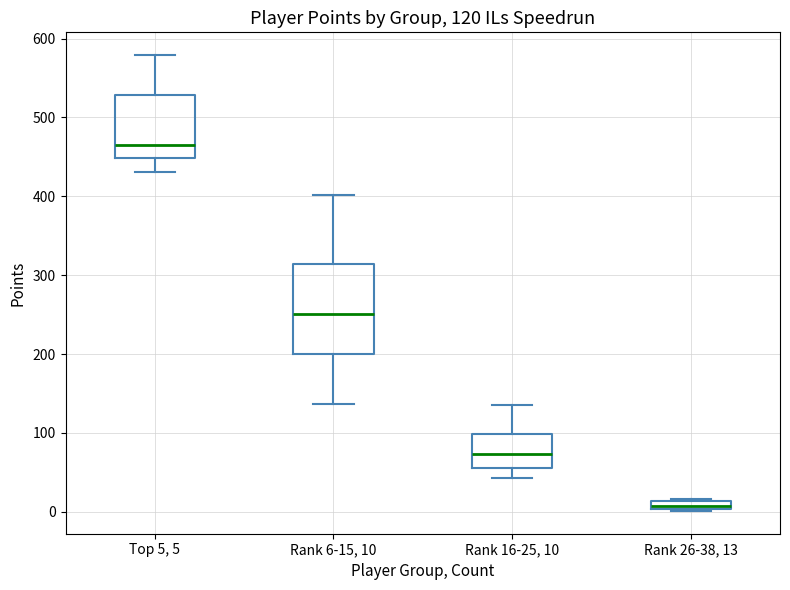

Comparing the boxes themselves (not the whiskers), which one is the tallest?

Rank 6-15, 10